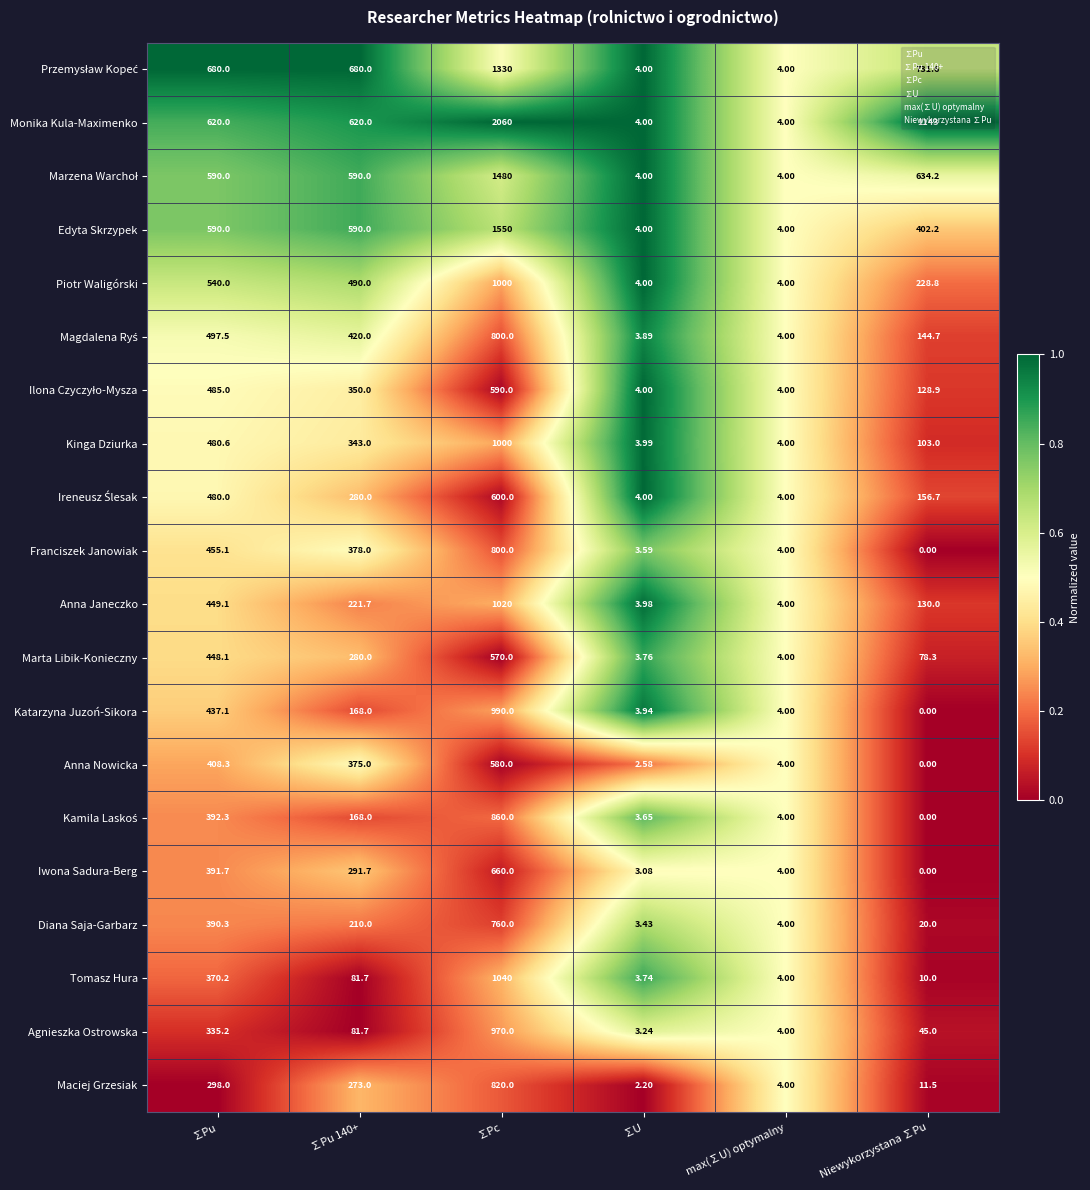

Which series has the largest range (max minus min)?

Monika Kula-Maximenko